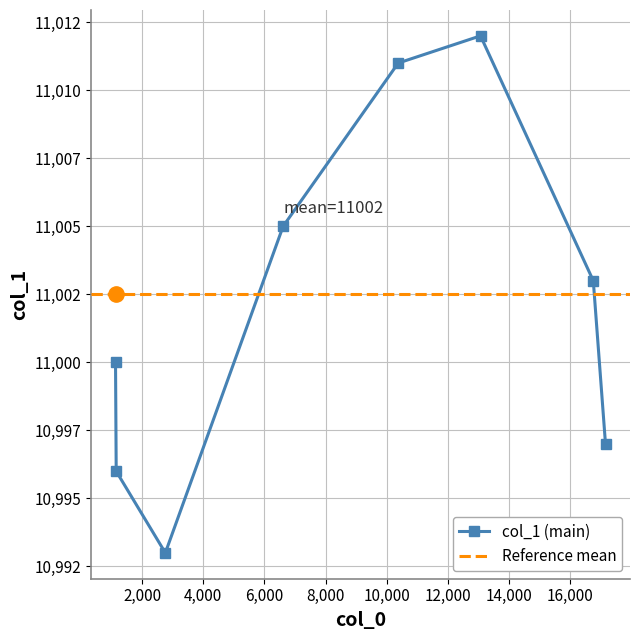

What is the average value?

11002